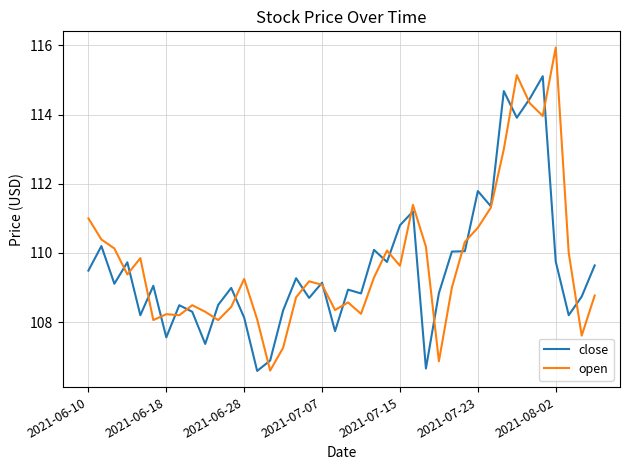

Rank the series by their maximum value, from lowest to highest.

close, open